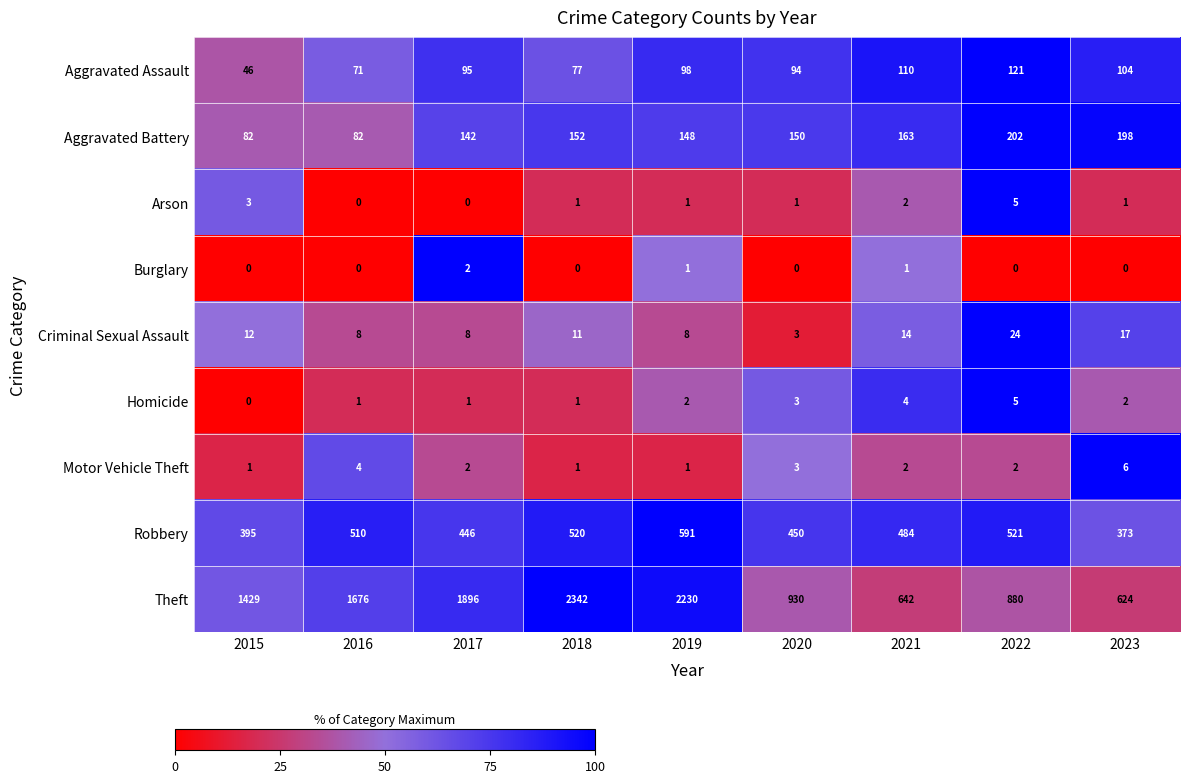

What is the total value across all series at 2016?

2352